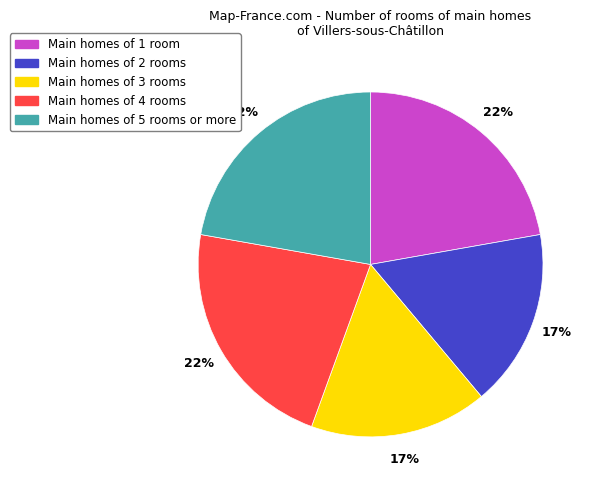

Is it true that Main homes of 4 rooms is 22% of the pie?

True